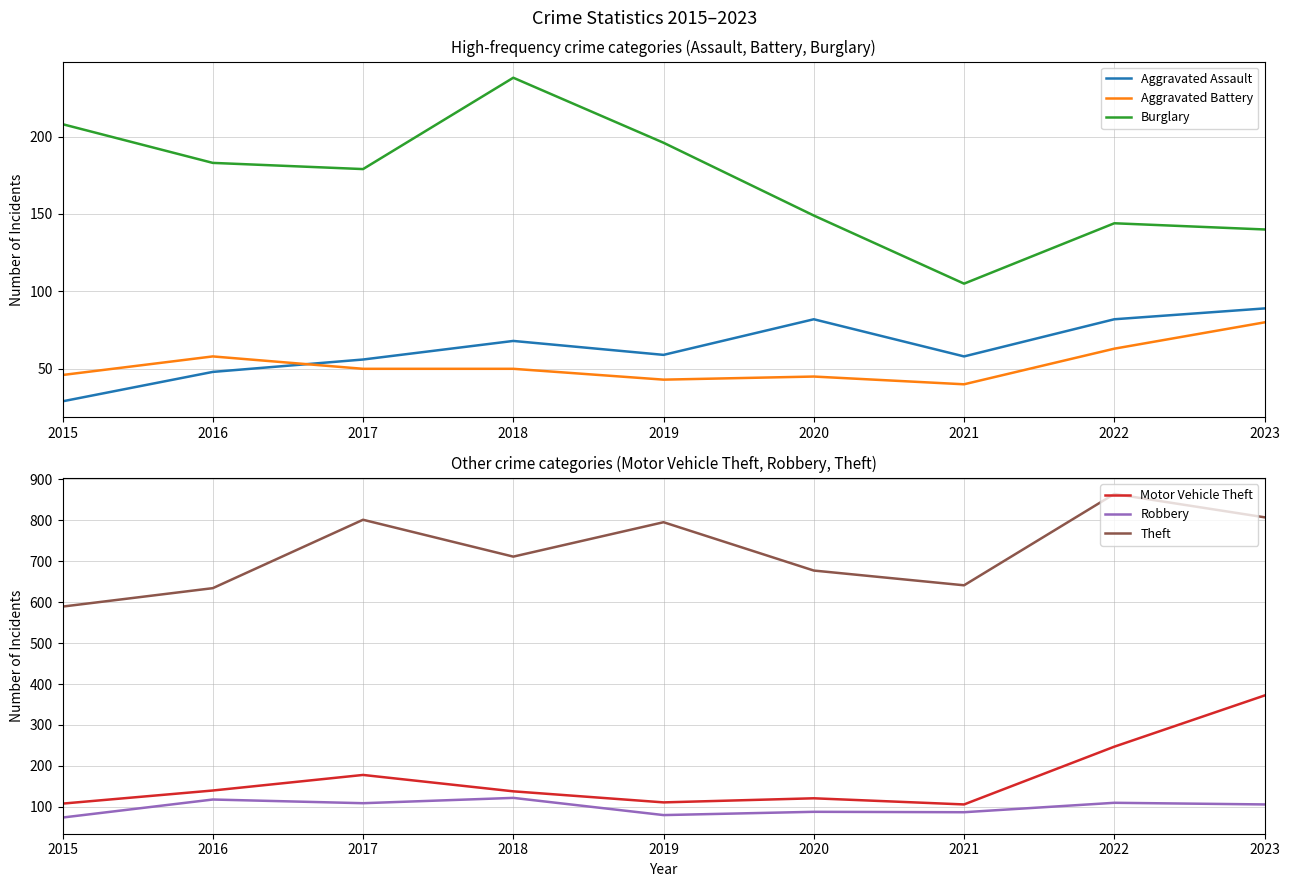

How many distinct data groups are displayed?

6